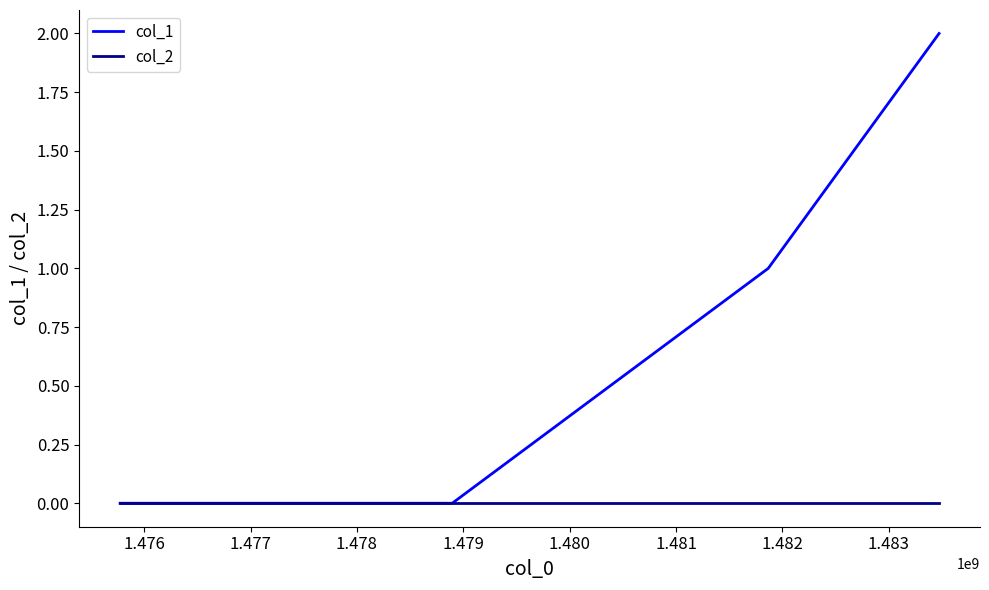

Which series has the largest total across all categories?

col_1